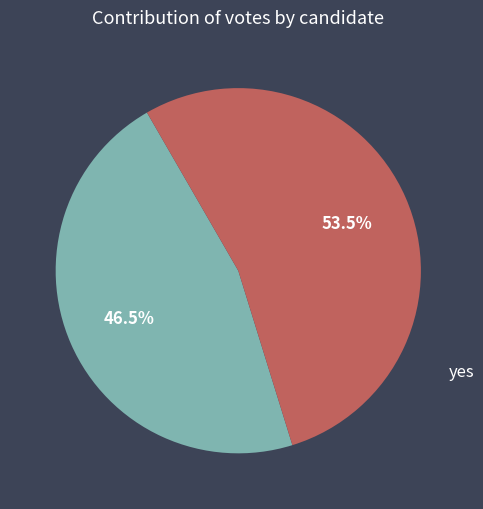

To the nearest percent, what is the difference between the yes and no slice percentages?

7%